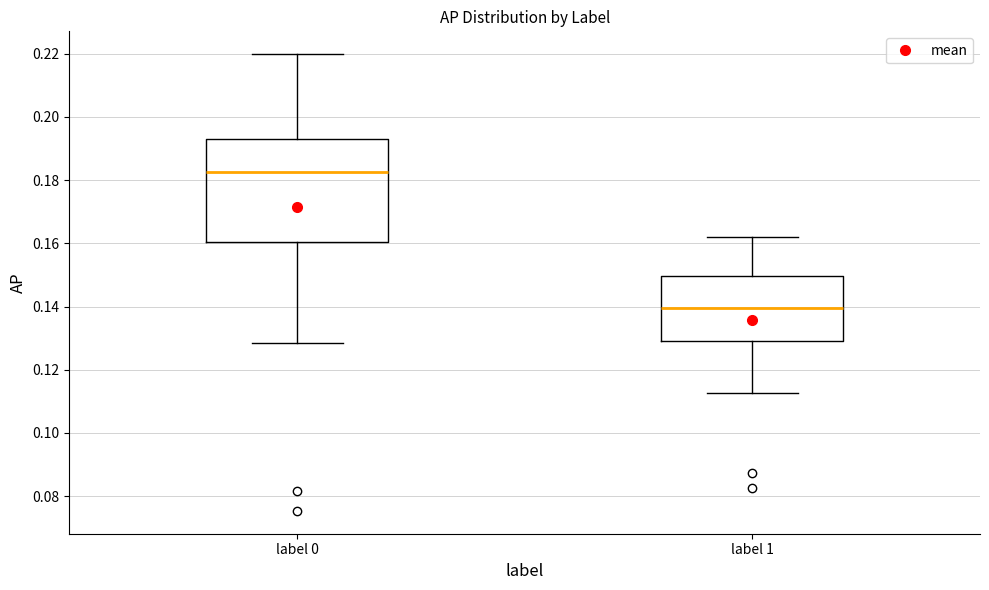

Where is the lower edge of the box for label 1 on the y-axis? The values are not printed on the chart, so give them approximately, as read against the axis.

0.130